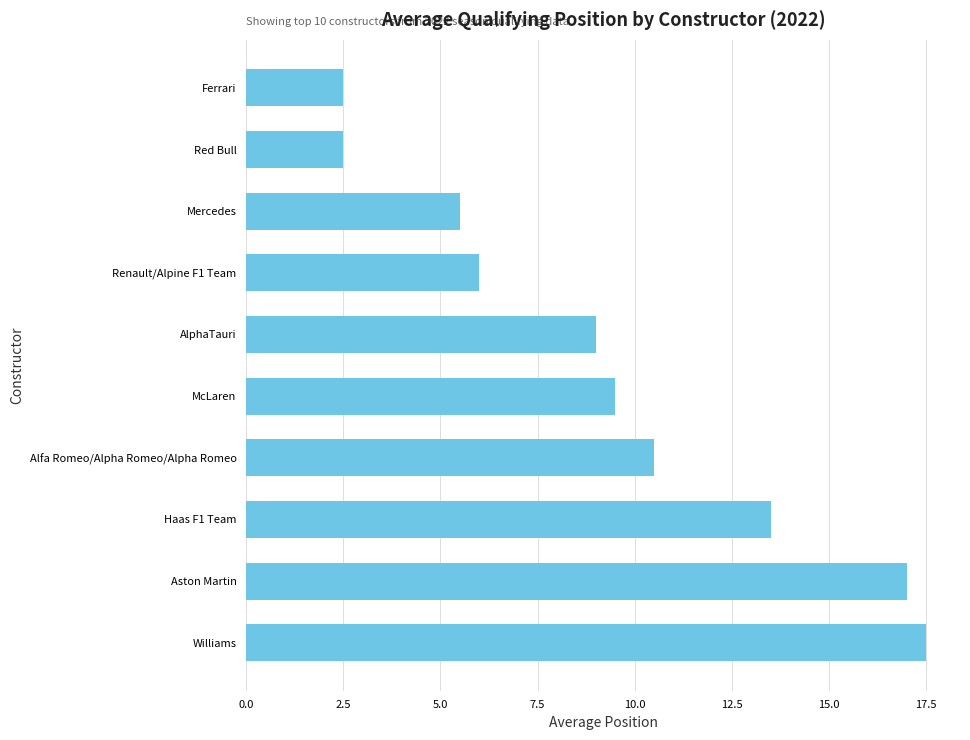

What is the difference between the maximum and minimum values?

15.0